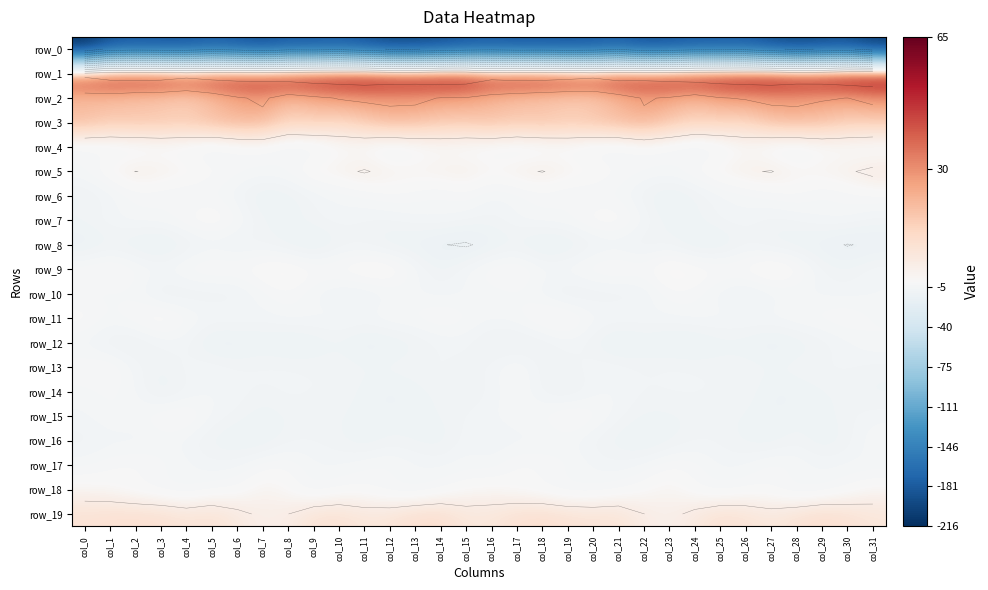

What is the difference between the highest and lowest values at col_12?

257.4